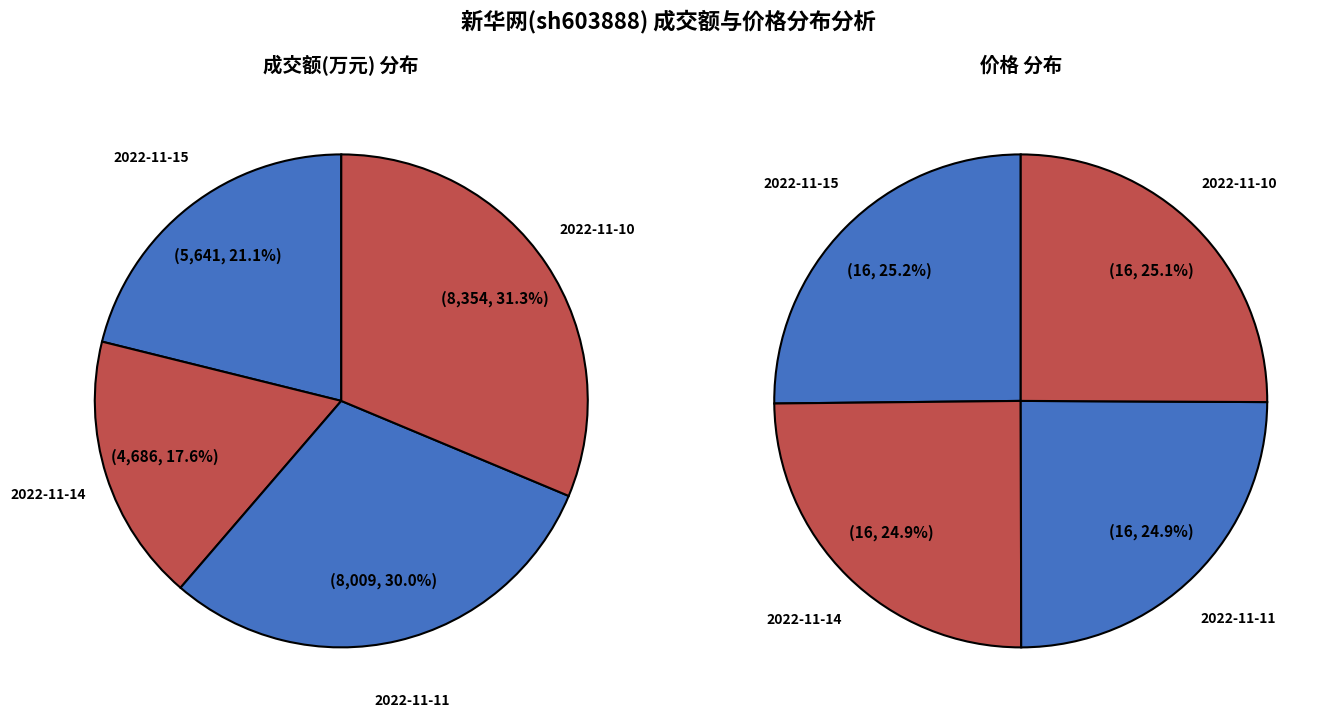

Does 2022-11-14 represent more than half of the total?

No